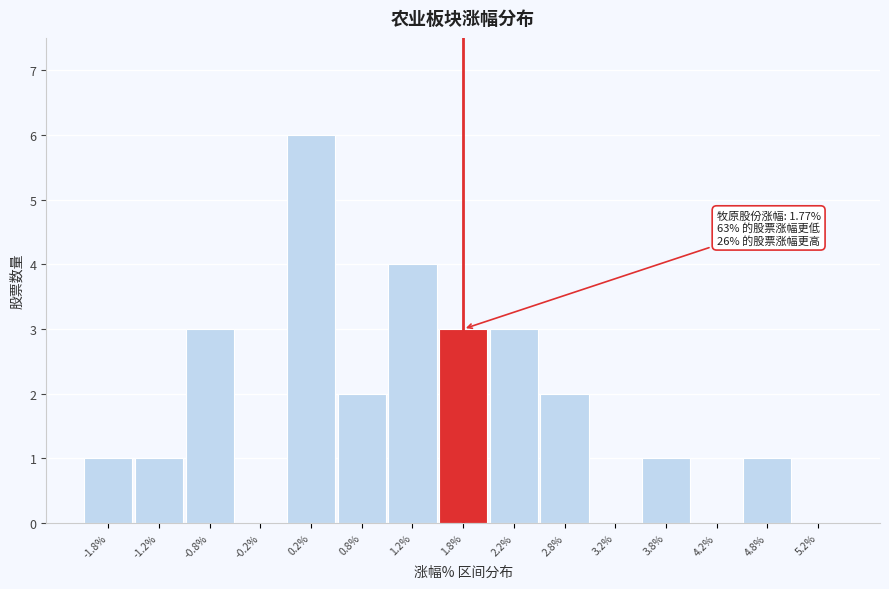

Which range on the x-axis has the tallest bar?

0.0 to 0.5